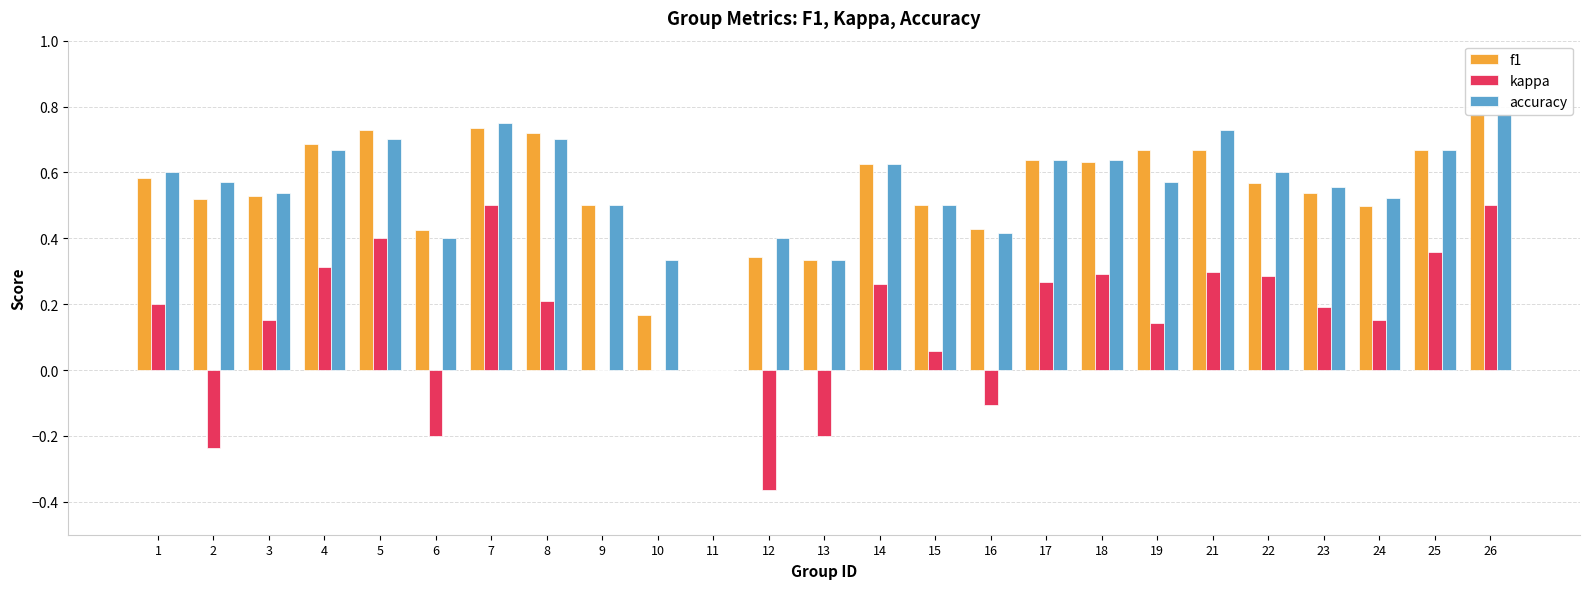

Rank the categories by f1 value from lowest to highest.

11, 10, 13, 12, 6, 16, 24, 9, 15, 2, 3, 23, 22, 1, 14, 18, 17, 25, 19, 21, 4, 8, 5, 7, 26